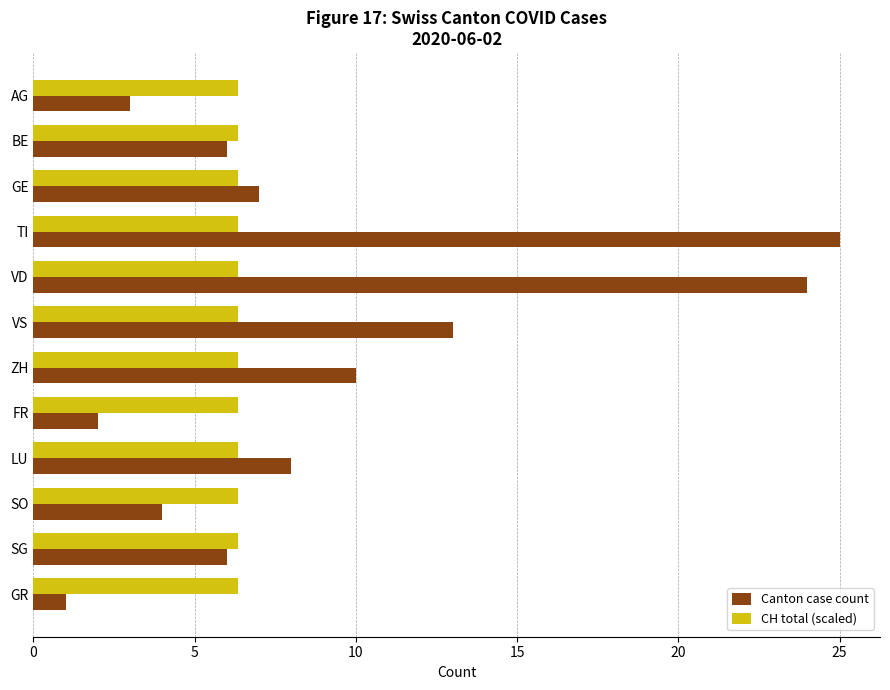

Which category has the highest value in the Canton case count series?

TI